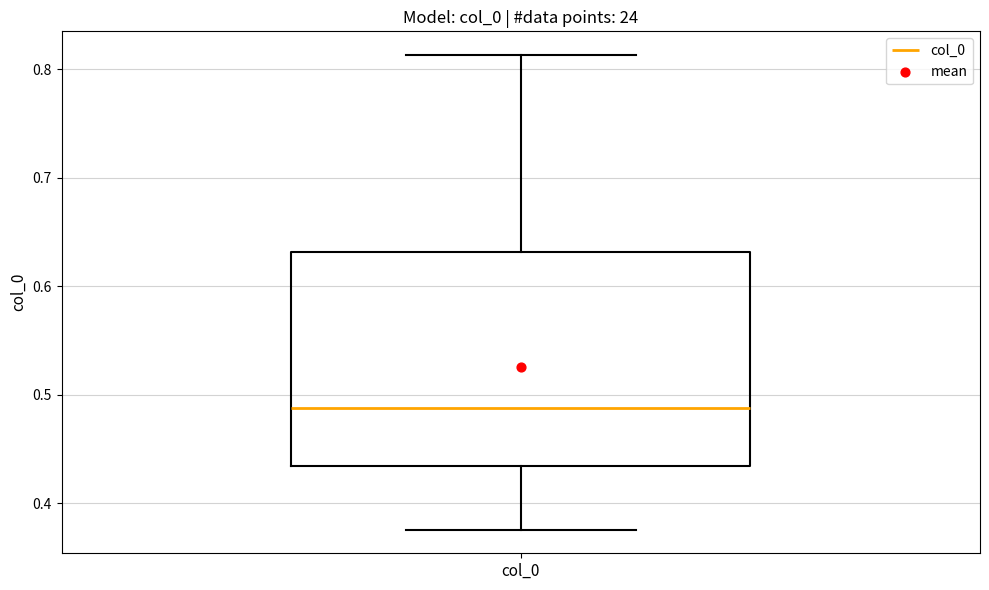

Read this box plot against the y-axis: the position of the median line, the range covered by the box, and the ends of both whiskers. The values are not printed on the chart, so give them approximately, as read against the axis.

median 0.49, box 0.43 to 0.63, whiskers 0.38 to 0.81